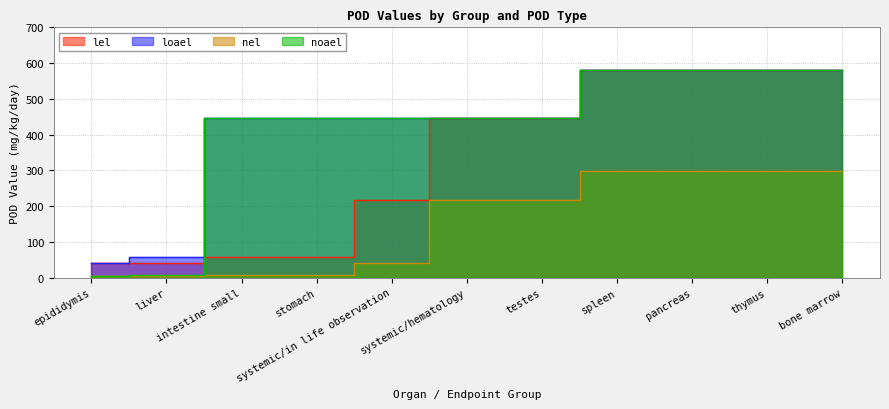

Reading left to right, transcribe all the data shown in this chart.

lel: 42.0	42.0	58.1	58.1	216.0	446.0	446.0	582.0	582.0	582.0	582.0
loael: 42.0	58.1	446.0	446.0	446.0	446.0	446.0	582.0	582.0	582.0	582.0
nel: 4.2	4.2	5.8	5.8	42.0	216.0	216.0	298.0	298.0	298.0	298.0
noael: 4.2	5.8	446.0	446.0	446.0	446.0	446.0	582.0	582.0	582.0	582.0